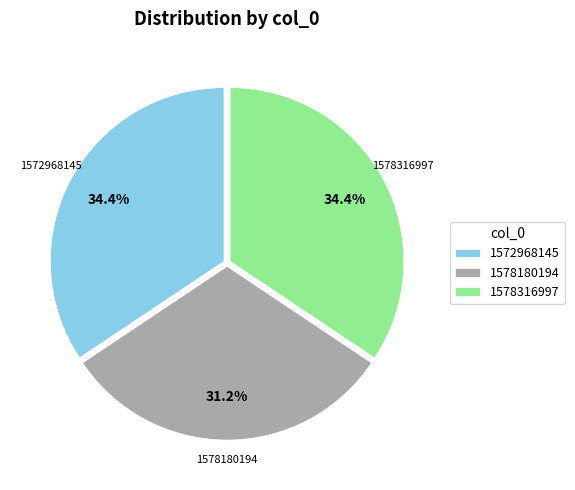

To the nearest percent, what is the combined percentage of 1578180194 and 1572968145?

66%